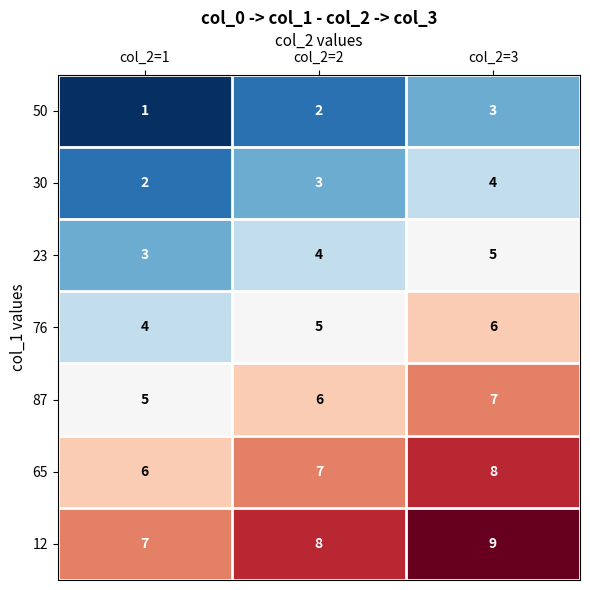

Is it true that 30 equals 6 at col_2=3?

False